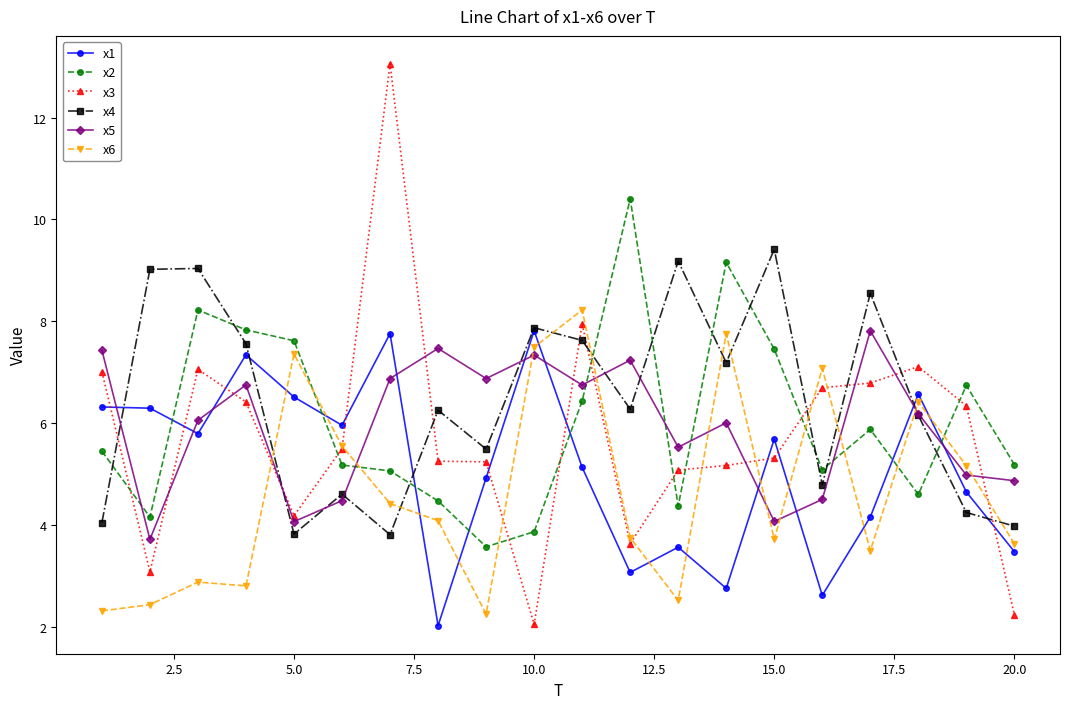

Which series has the largest range (max minus min)?

x3